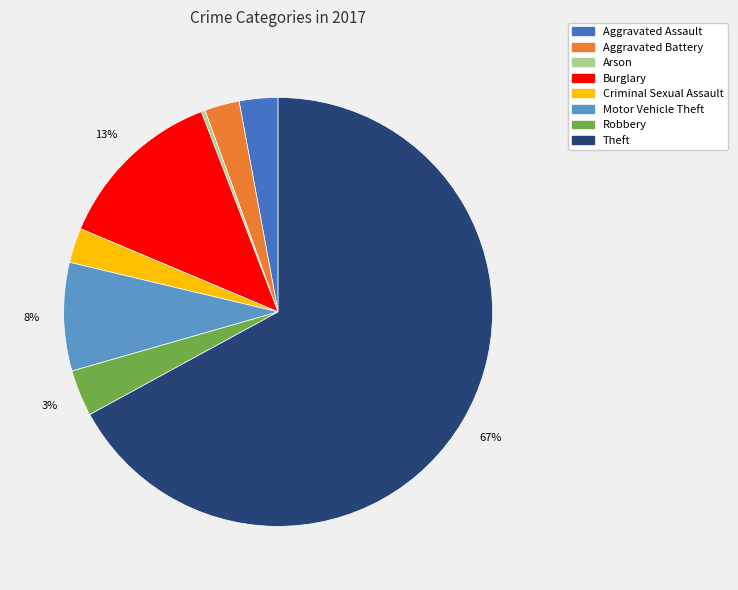

True or false: Burglary accounts for 13% of the total.

True